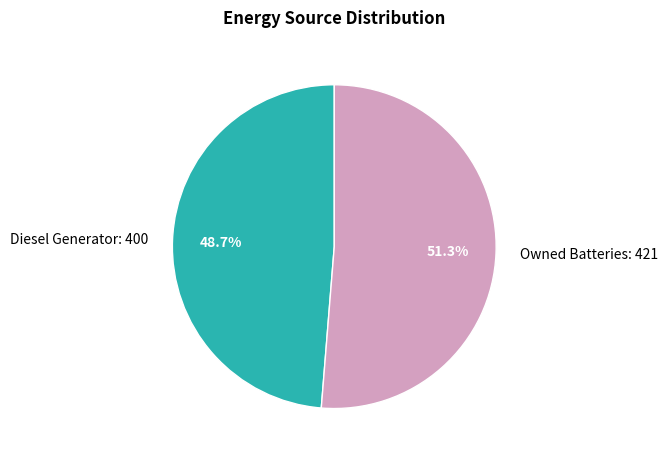

Rank the categories by value from highest to lowest.

Owned Batteries: 421, Diesel Generator: 400